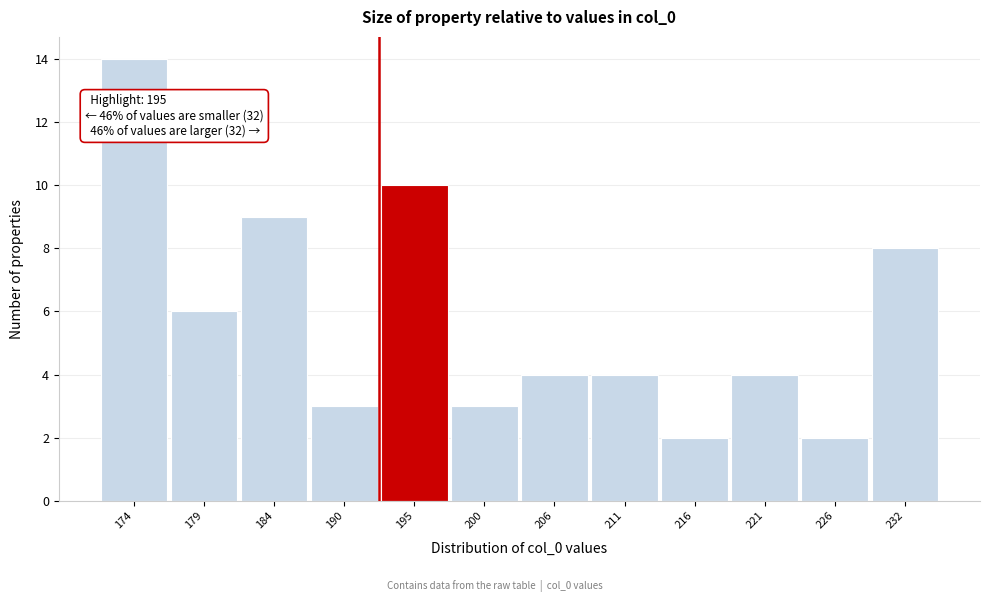

Reading left to right, what are all the values shown in this chart?

14	6	9	3	10	3	4	4	2	4	2	8